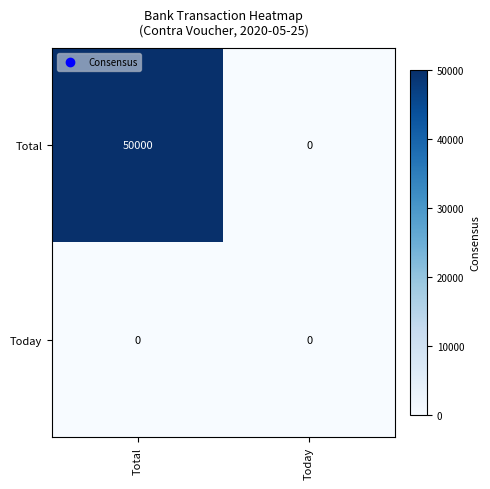

Reading right to left, transcribe all the data shown in this chart.

Total: Today=0	Total=50000
Today: Today=0	Total=0